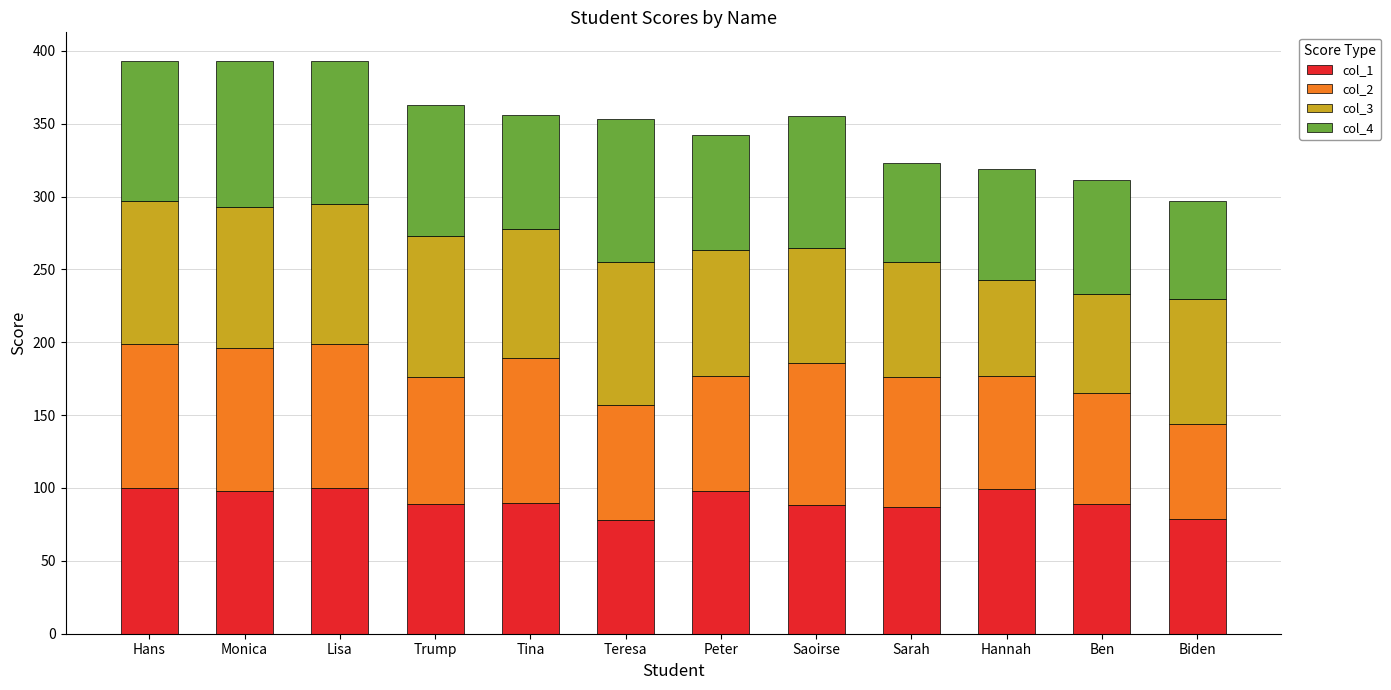

The col_1 series shows 60 at Ben. True or false?

False